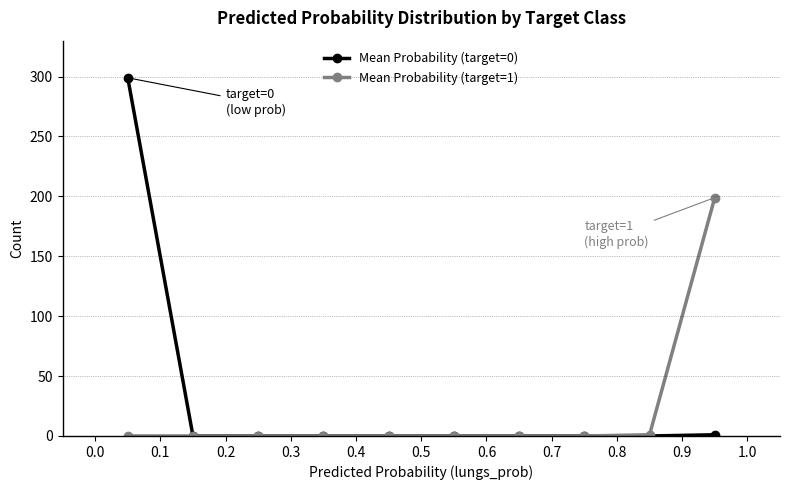

What is the average value of the Mean Probability (target=0) series?

30